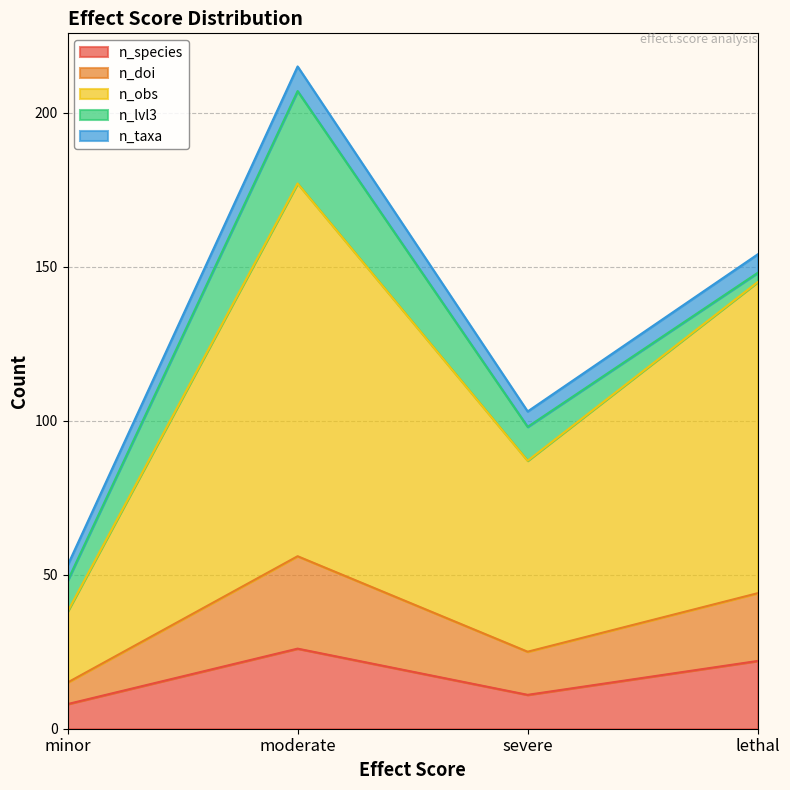

What is the highest value of the n_species series?

26